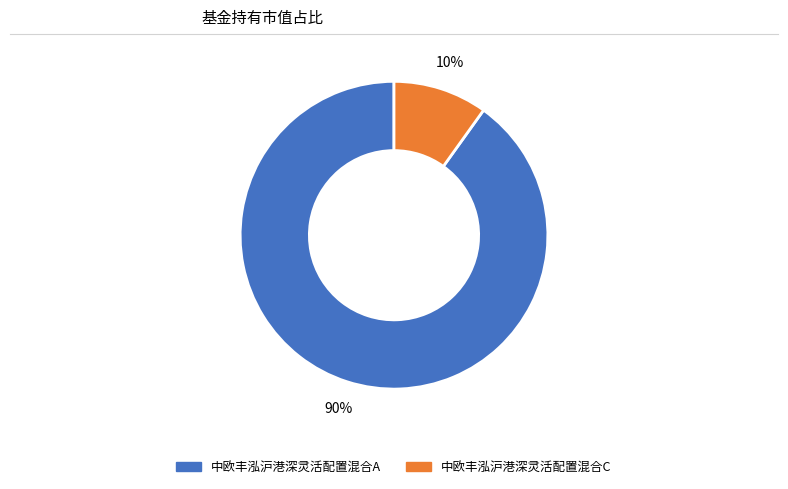

What is the smallest slice in the pie chart?

中欧丰泓沪港深灵活配置混合C